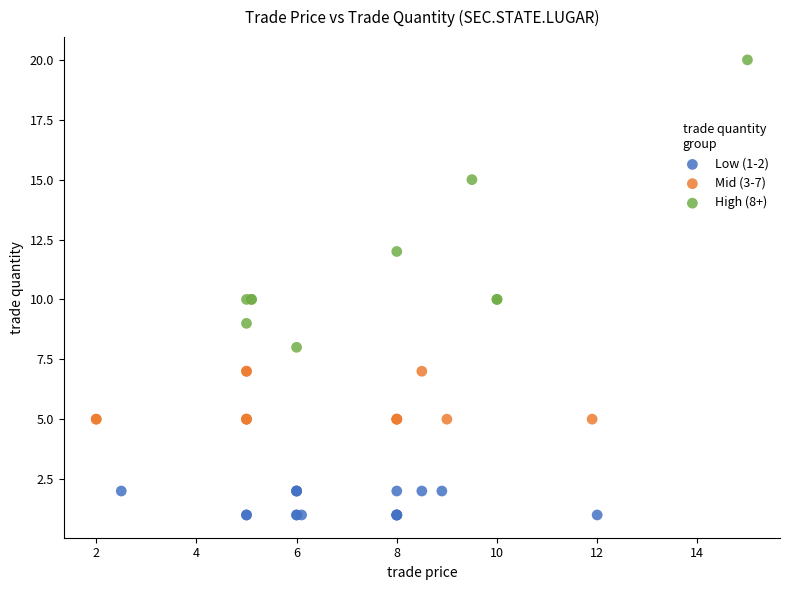

Which series contains the highest Y value?

High (8+)